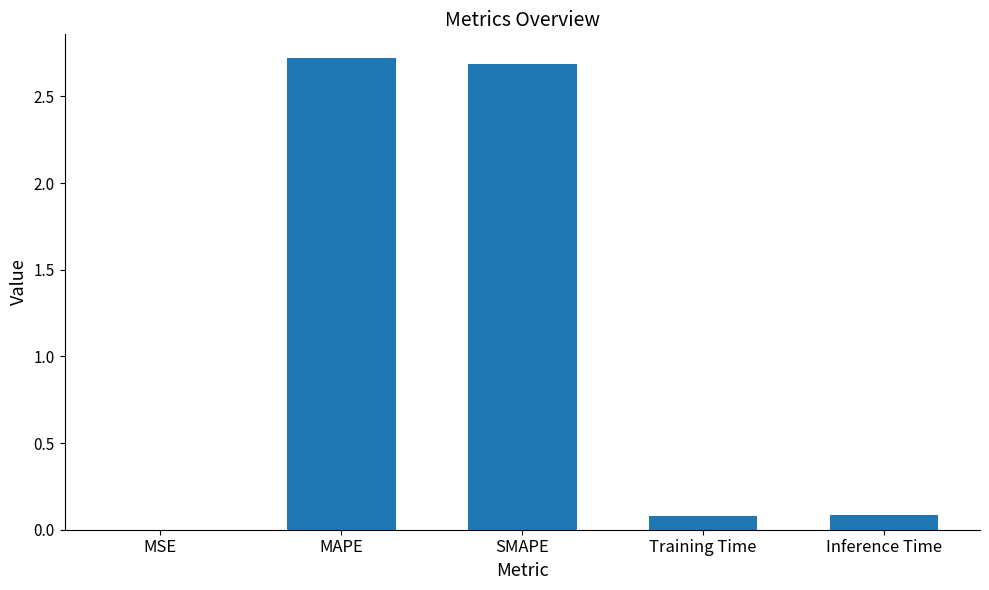

Is it true that the value at Training Time is 0.1?

True